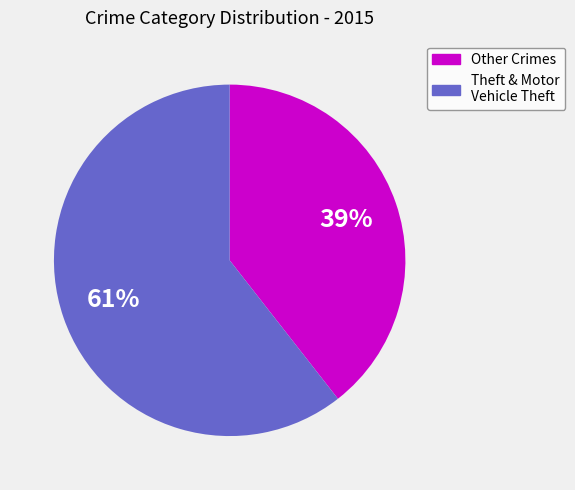

To the nearest percent, what is the average slice percentage?

50%